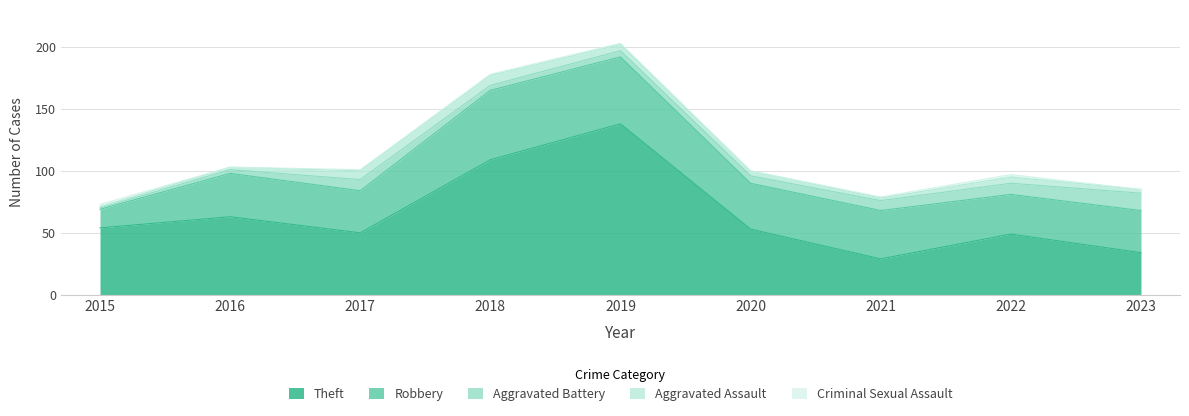

Which has a higher value, 2022 or 2021?

2022